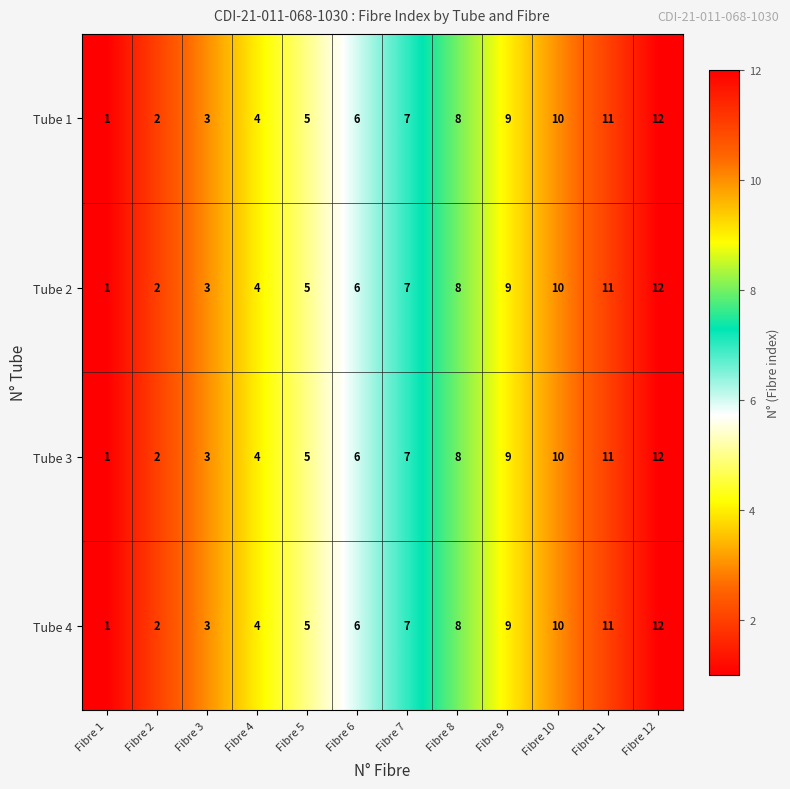

What is the total value across all series at Fibre 2?

8